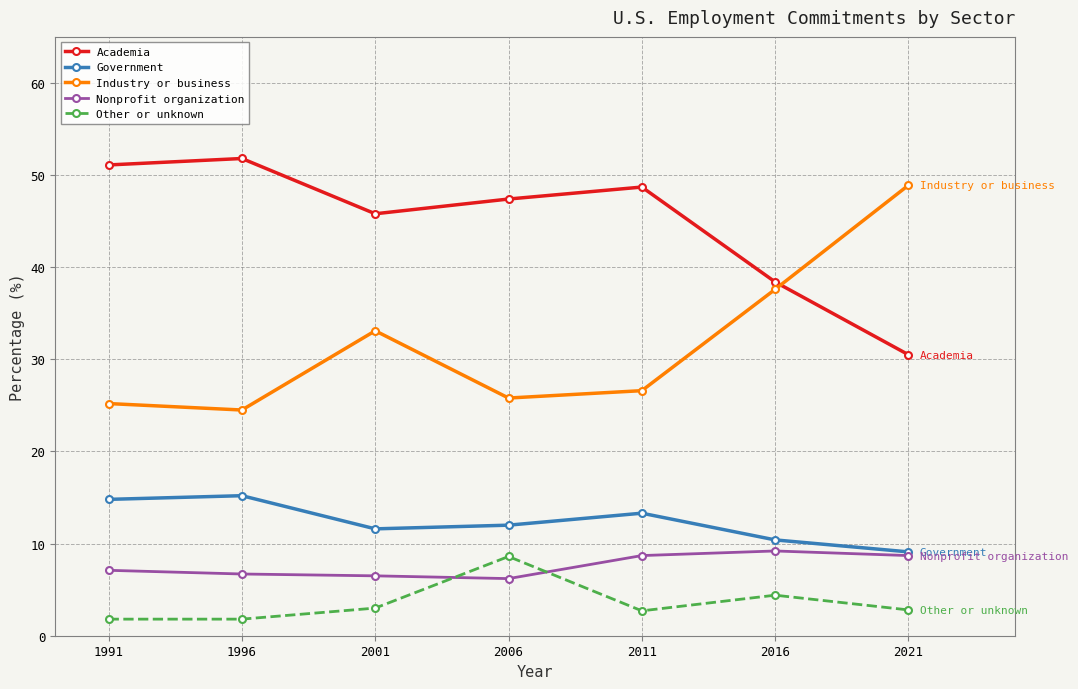

The value of Industry or business at 2011 is 9.4. True or false?

False